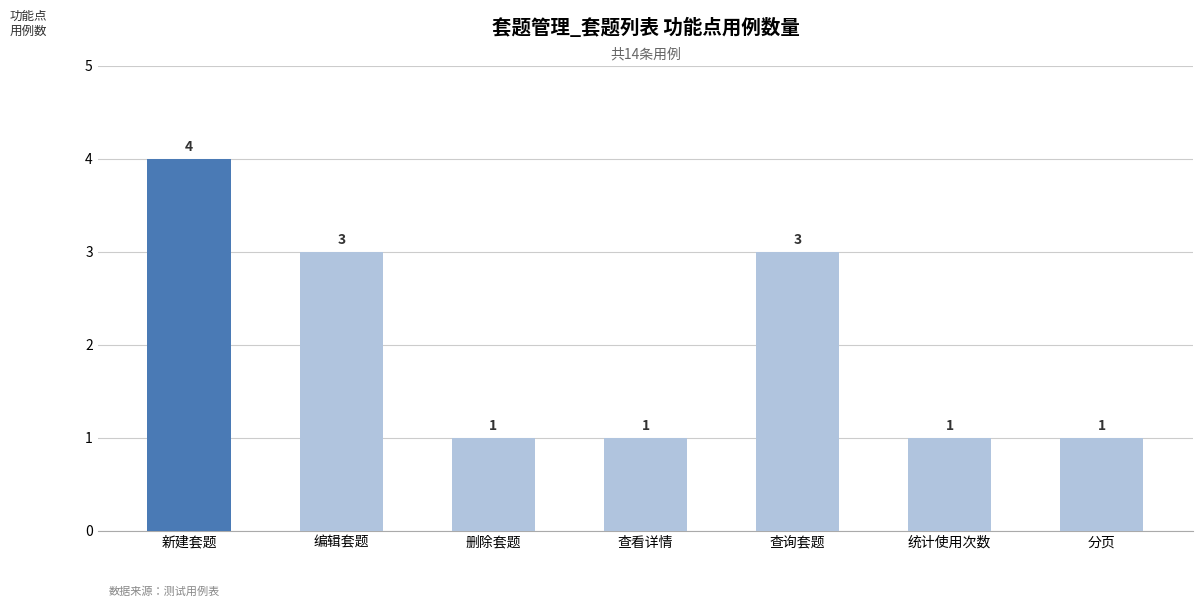

What is the sum of all values?

14